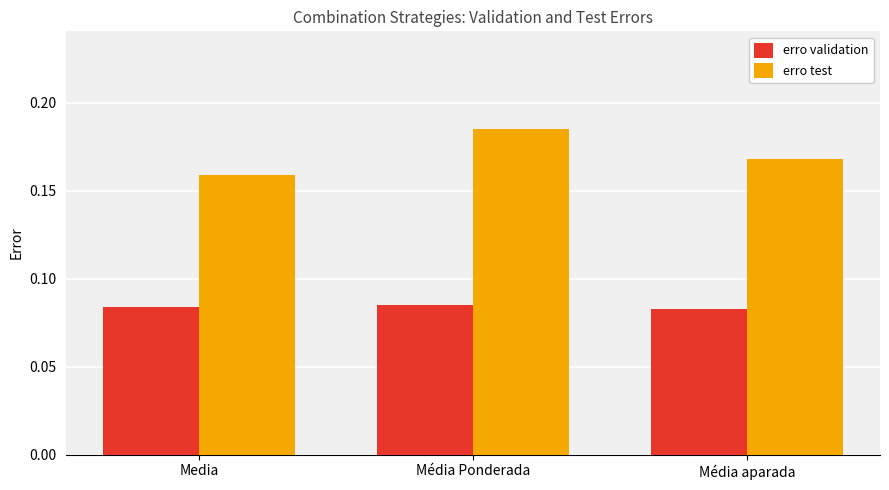

Which category has the highest value in the erro test series?

Média Ponderada